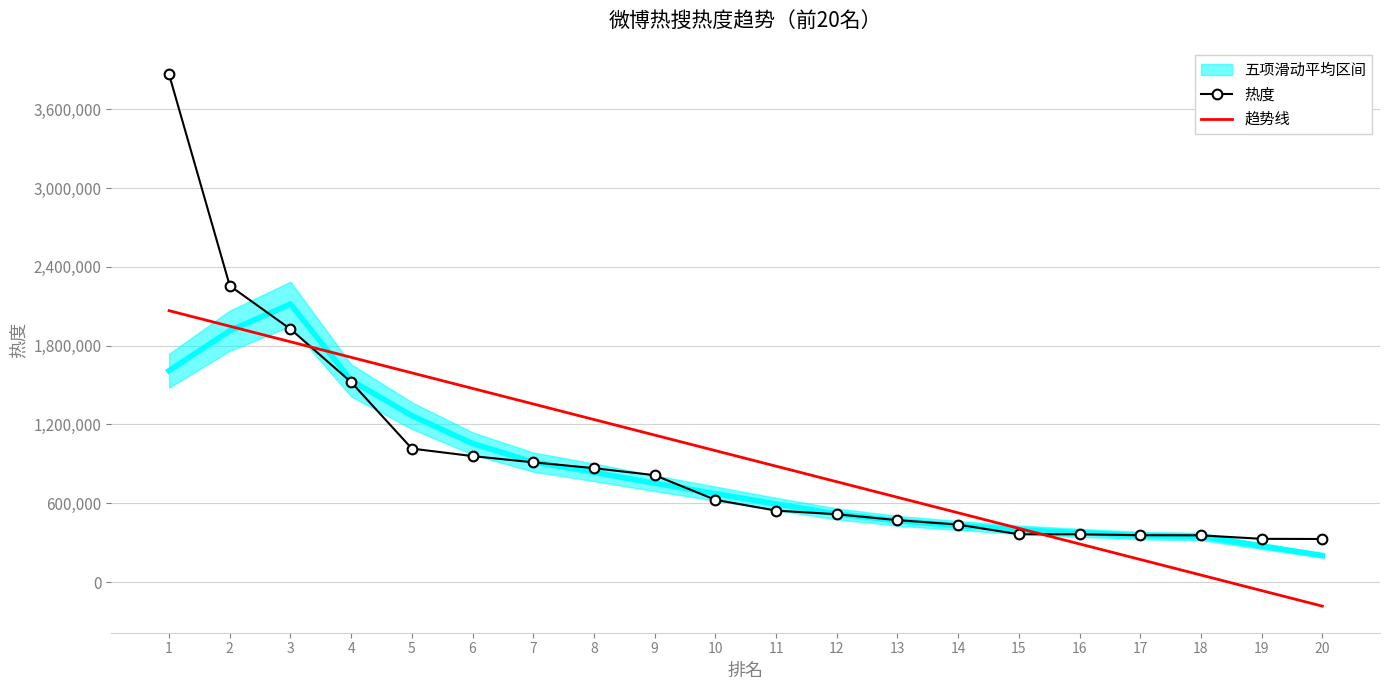

After their last crossing, which series has the higher values: 趋势线 or 热度?

热度